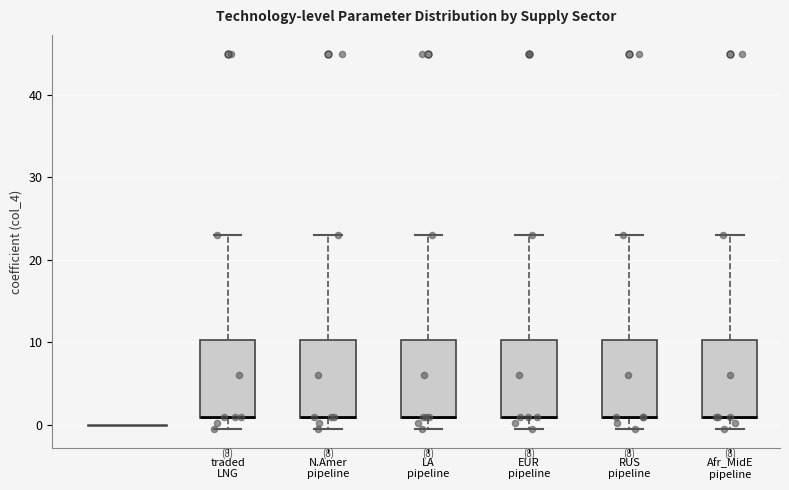

Where is the lower edge of the box for RUS pipeline on the y-axis? The values are not printed on the chart, so give them approximately, as read against the axis.

1